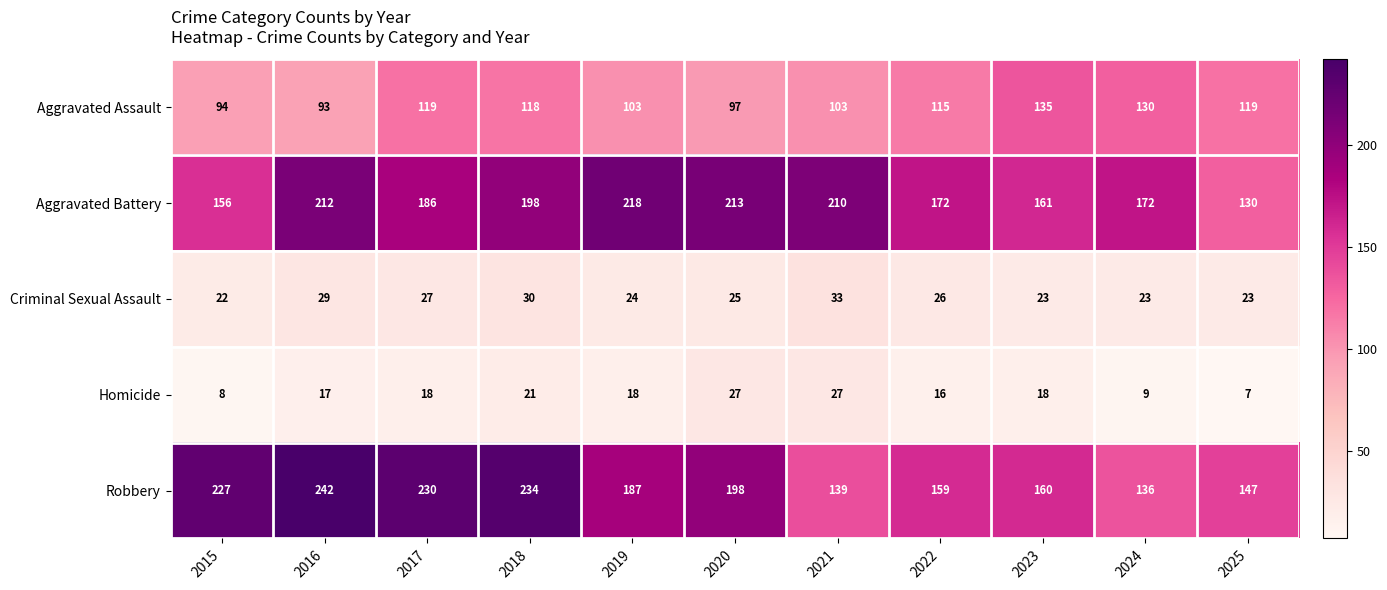

Which category has the lowest value across all series?

2025